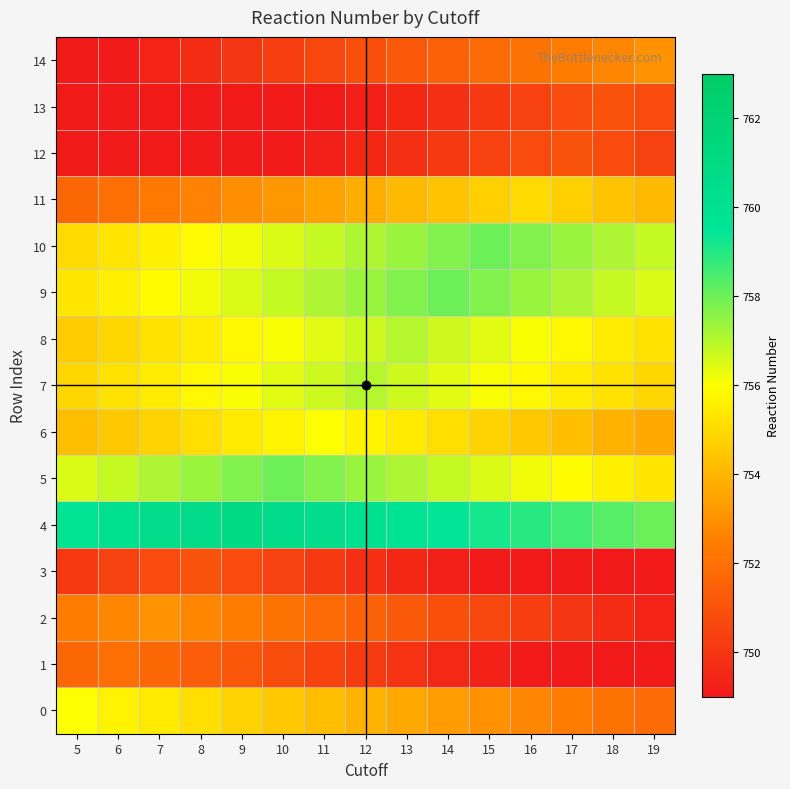

List the series in order of their peak value, highest first.

4, 5, 9, 10, 7, 8, 0, 6, 11, 2, 14, 1, 3, 12, 13